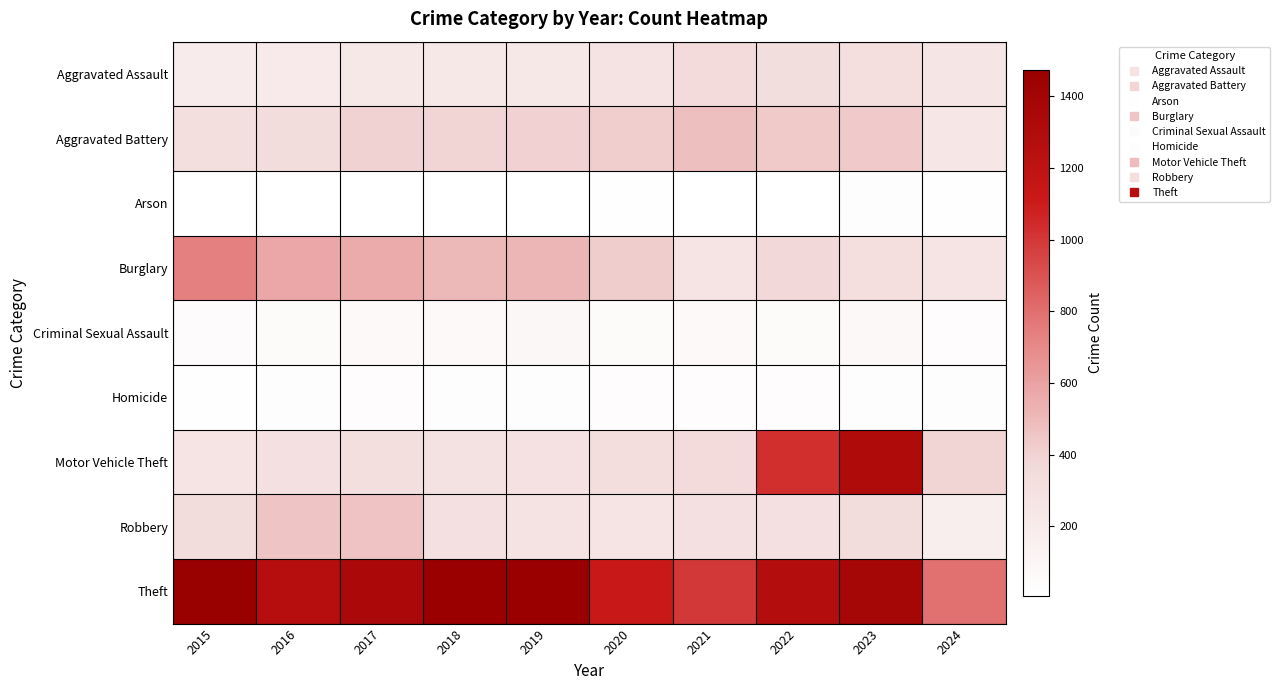

What is the greatest value displayed?

1474